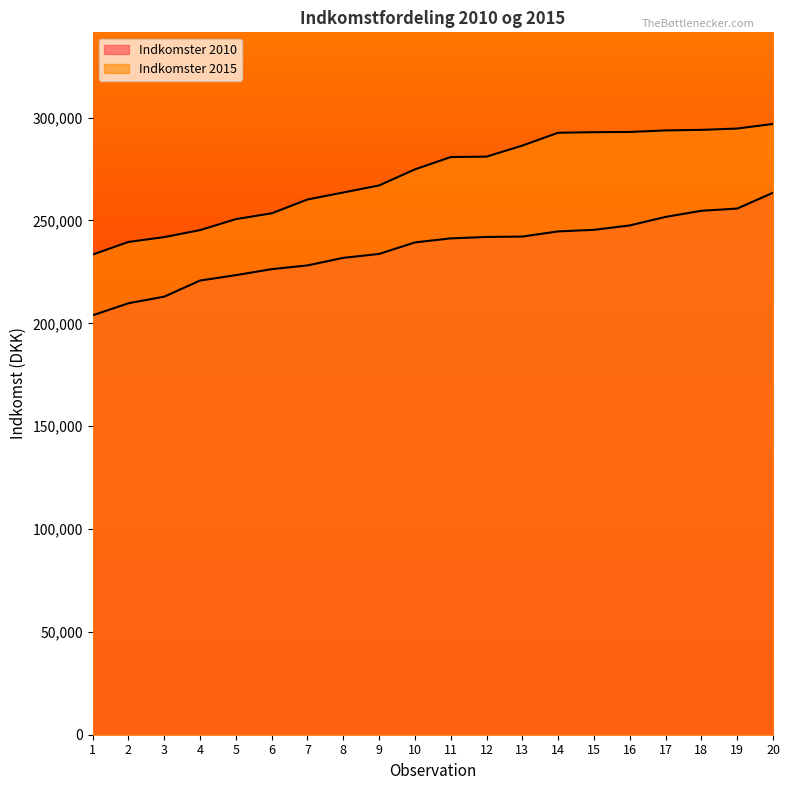

What is the value of the Indkomster 2010 point at the 17th from the left?

251726